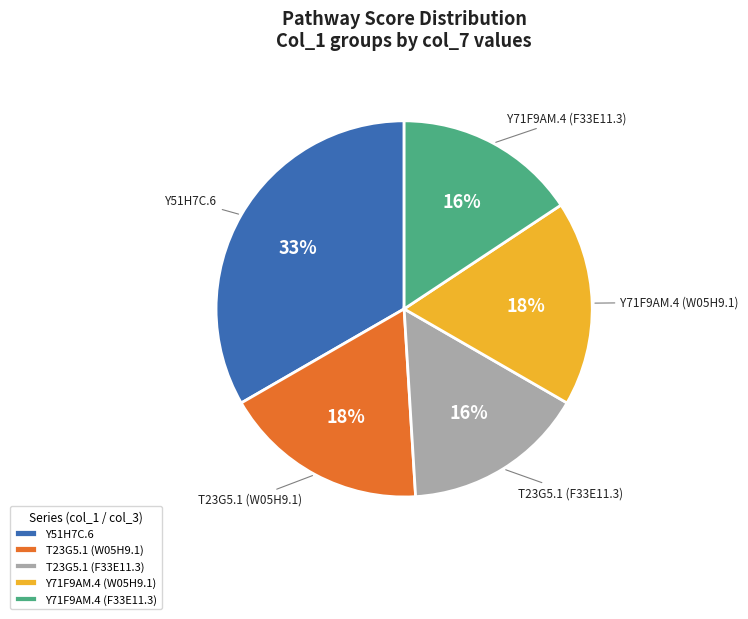

How many segments does this pie chart have?

5